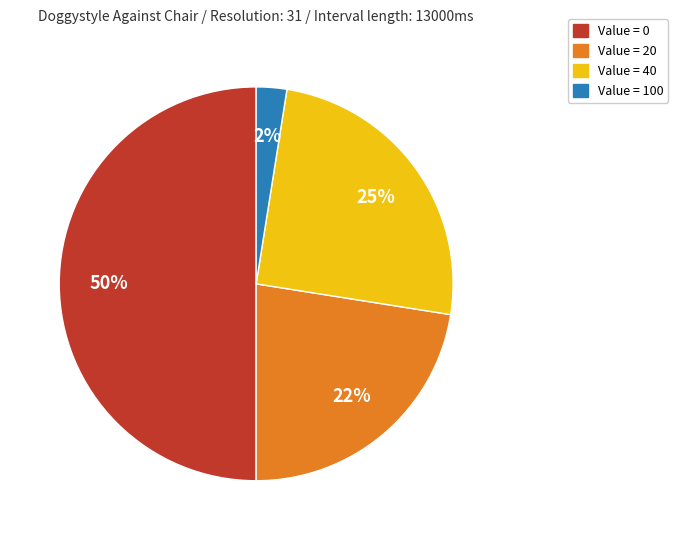

What percentage is the Value = 40 slice, to the nearest percent?

25%